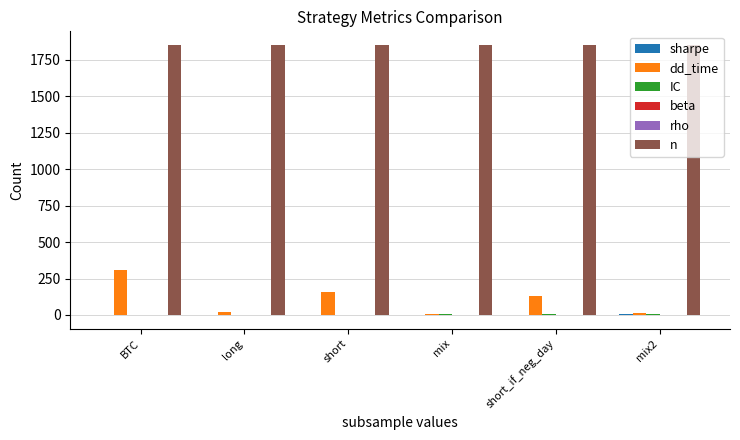

Between BTC and short_if_neg_day, which series saw the biggest shift?

dd_time